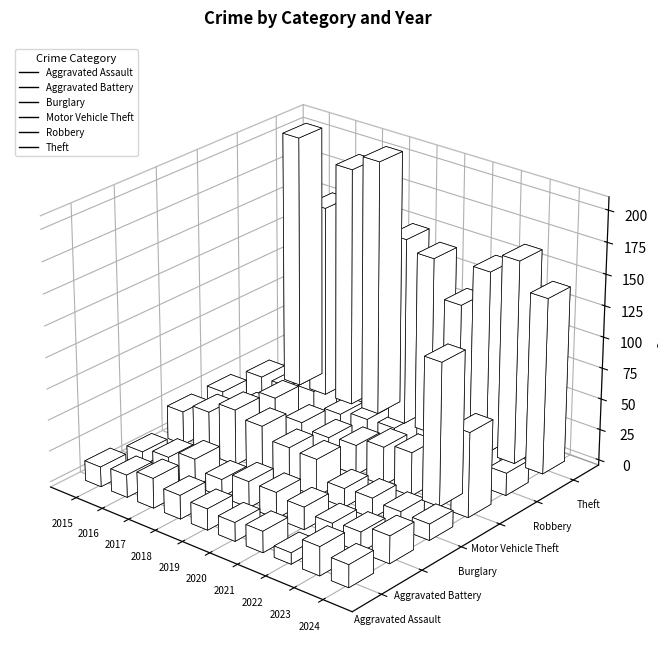

Reading left to right, extract all data points from this chart.

Aggravated Assault: 16	18	24	19	17	15	17	9	23	18
Aggravated Battery: 11	15	22	14	21	21	18	14	16	22
Burglary: 27	35	45	40	31	30	15	16	14	13
Motor Vehicle Theft: 27	20	38	26	22	24	31	35	115	68
Robbery: 23	23	27	16	20	21	8	19	22	18
Theft: 205	155	193	206	151	143	113	147	163	141